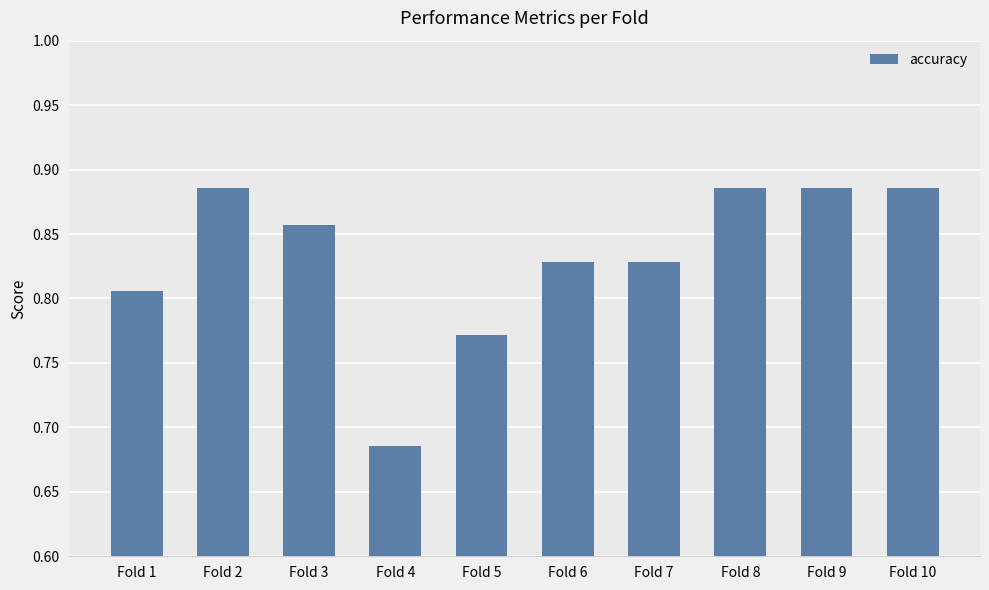

The value at Fold 5 is 1.3. True or false?

False